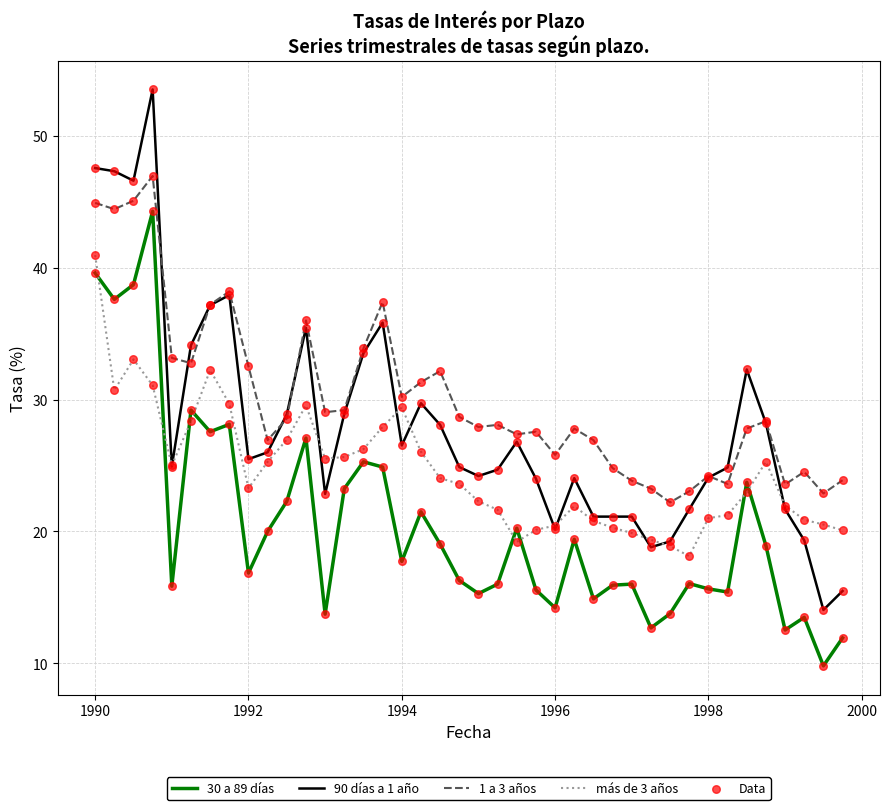

Which series has the widest spread of values?

90 días a 1 año